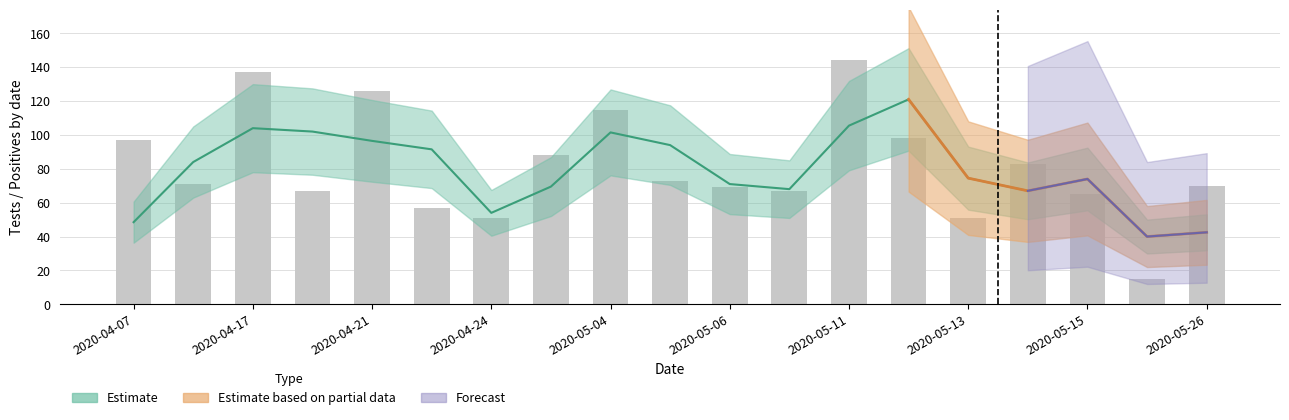

True or false: the data shows 144 at 2020-05-11.

True